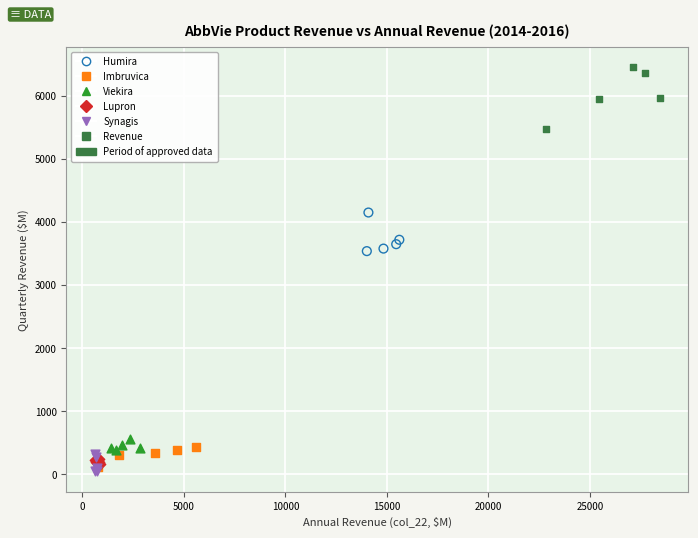

Which series has the largest Y range (max minus min)?

Revenue